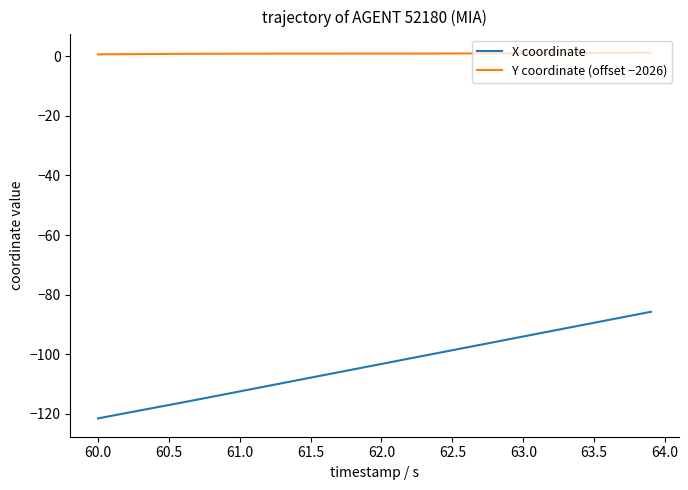

What are all the series names shown in the legend?

X coordinate, Y coordinate (offset −2026)